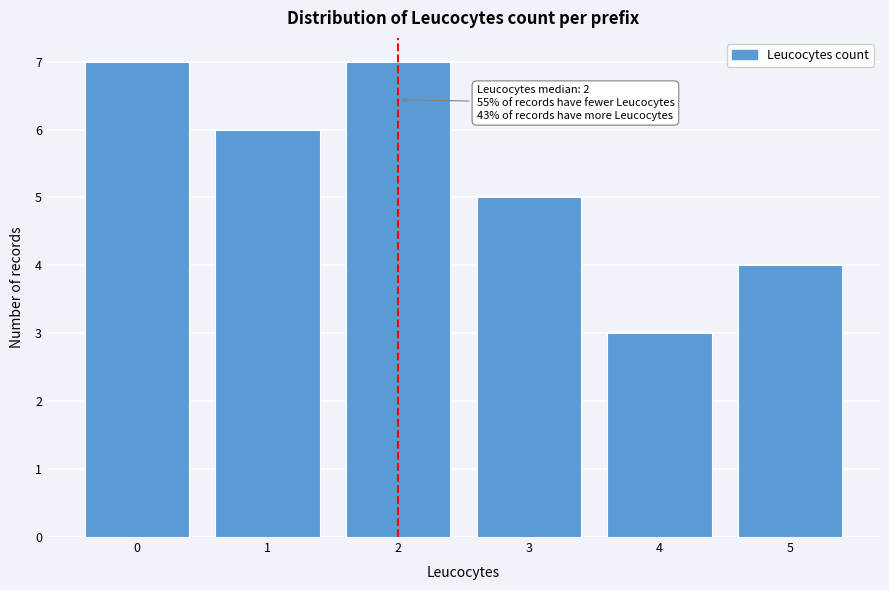

Reading right to left, what are all the values shown in this chart?

5=4	4=3	3=5	2=7	1=6	0=7